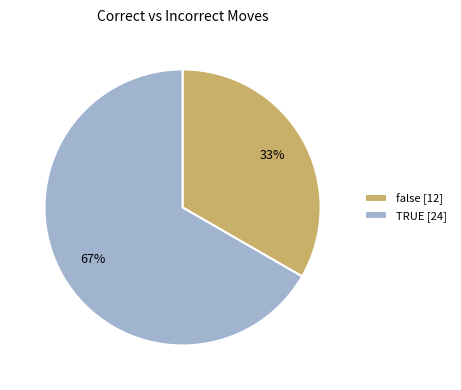

To the nearest percent, what is the combined percentage of false and TRUE?

100%